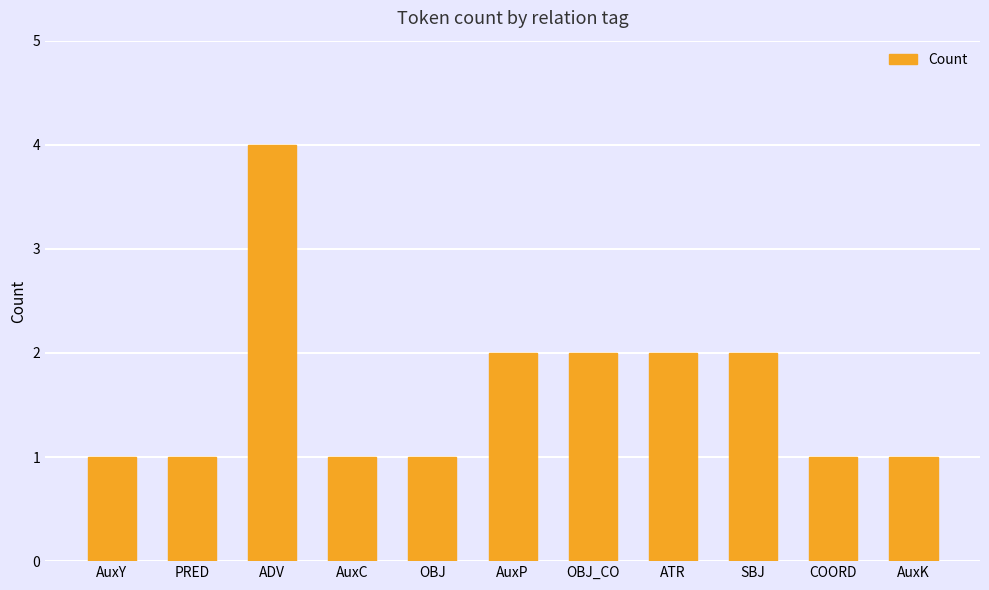

Are the bars grouped side by side (vs. stacked)?

No